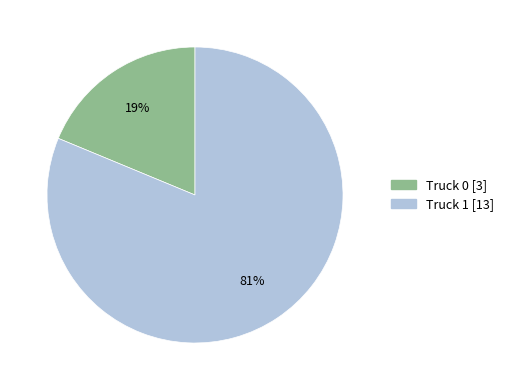

Is the sum of Truck 0 and Truck 1 greater than half?

Yes